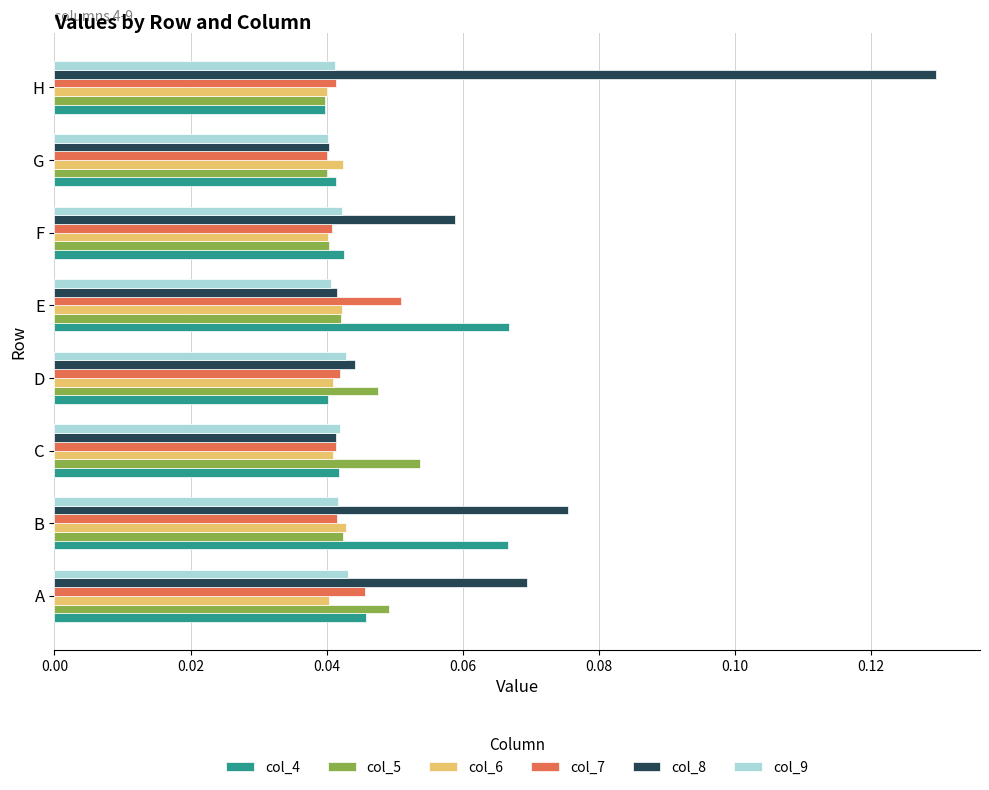

Between B and F, which series saw the biggest shift?

col_4